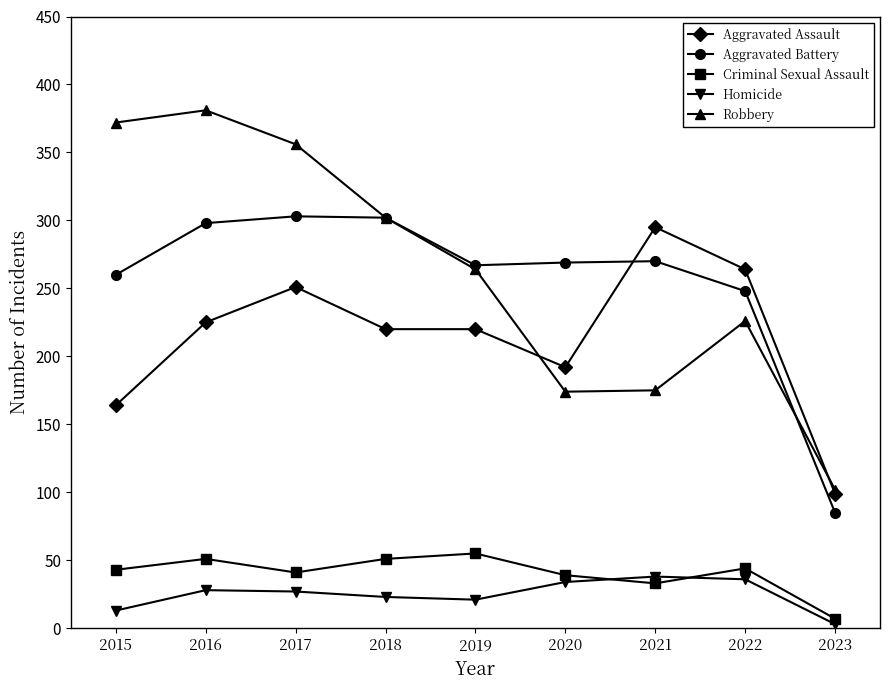

What is the value of the Aggravated Assault point at the 8th from the left?

264